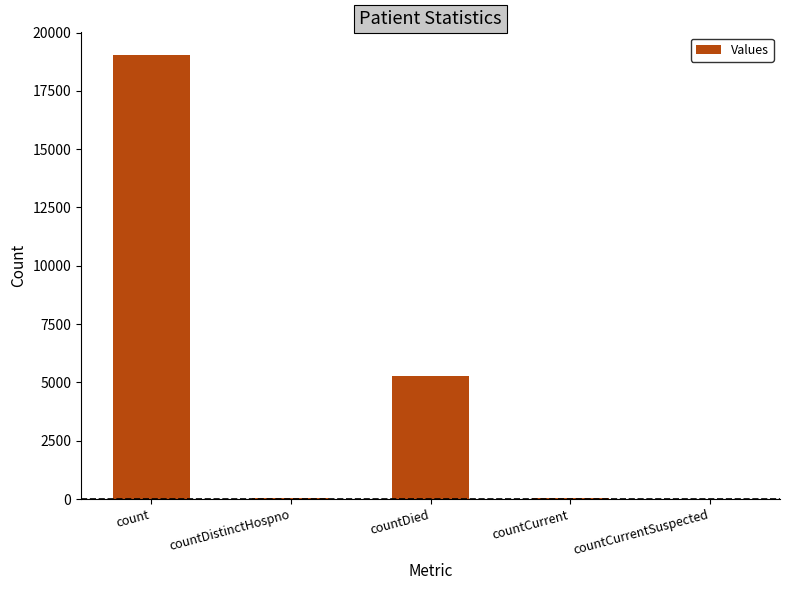

What is the average value?

4882